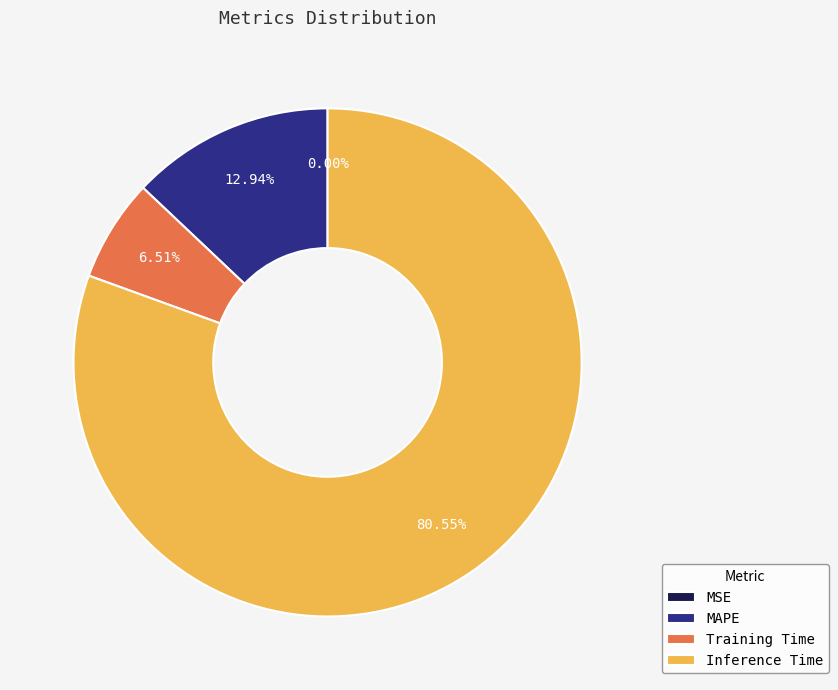

What is the largest slice in the pie chart?

Inference Time